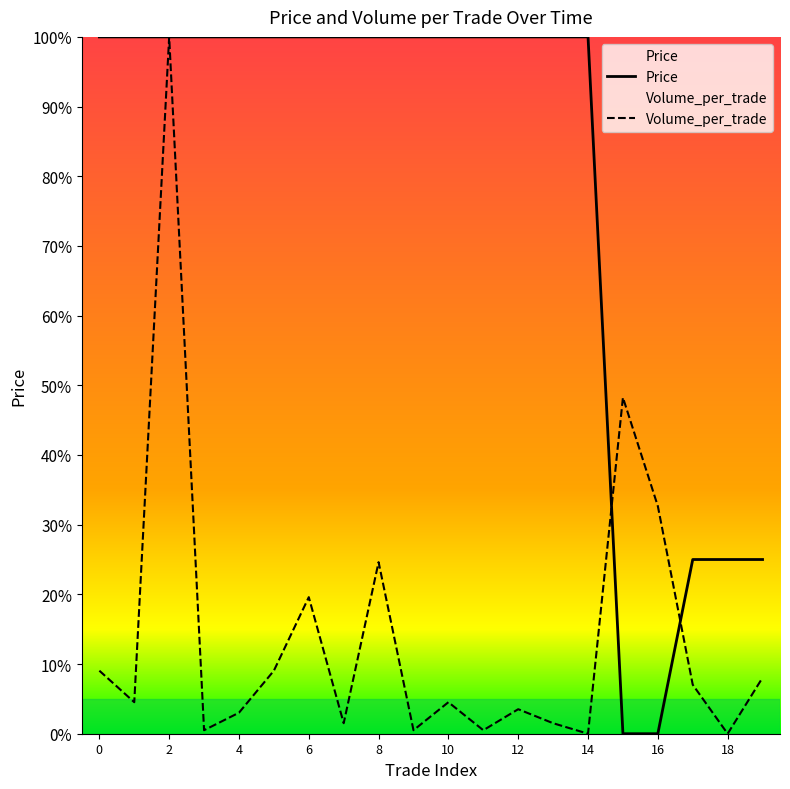

What is the average value of the Volume_per_trade series?

0.1